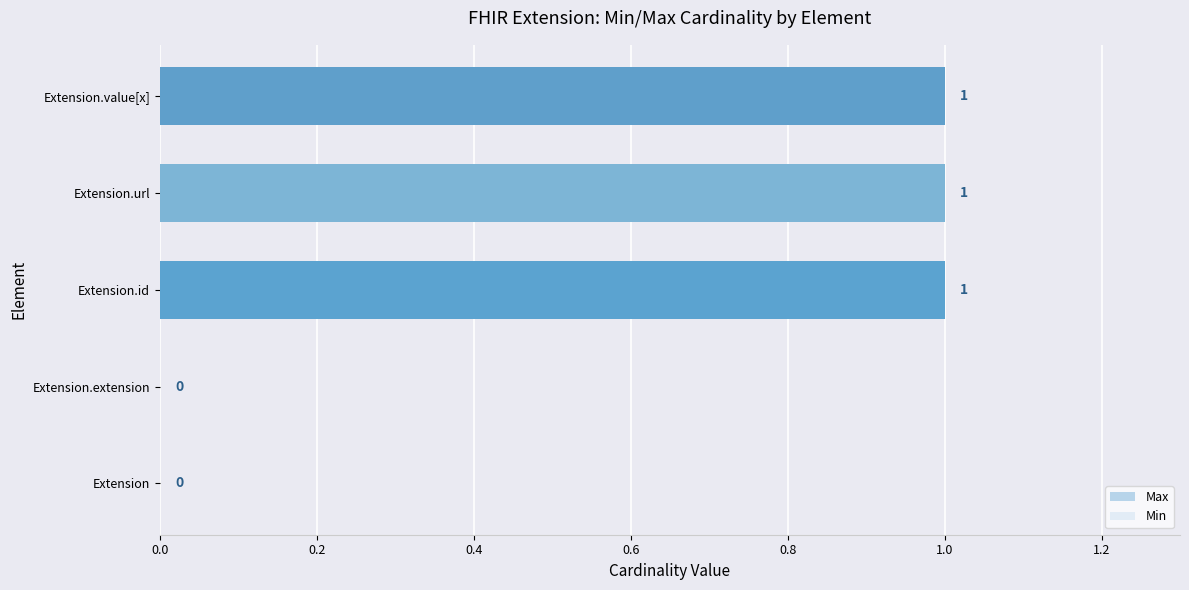

What are all the series names shown in the legend?

Max, Min